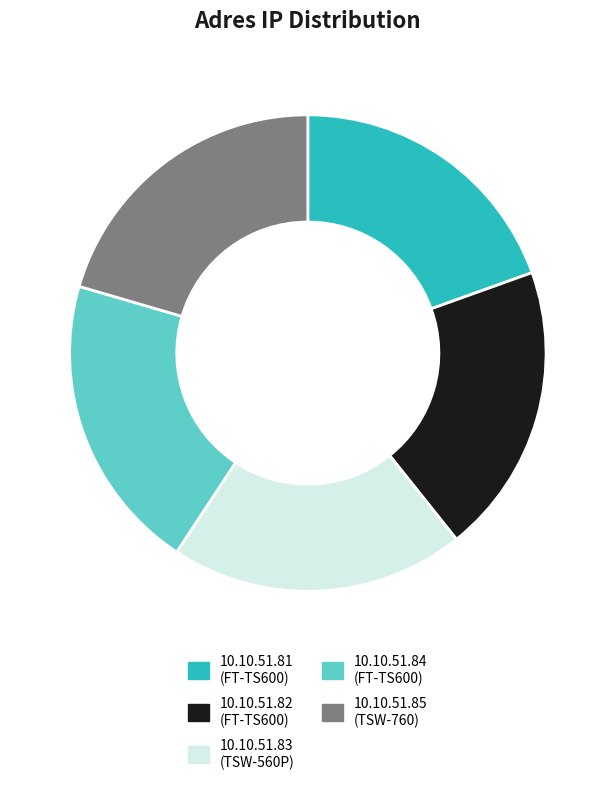

True or false: 10.10.51.81 accounts for 20% of the total.

True